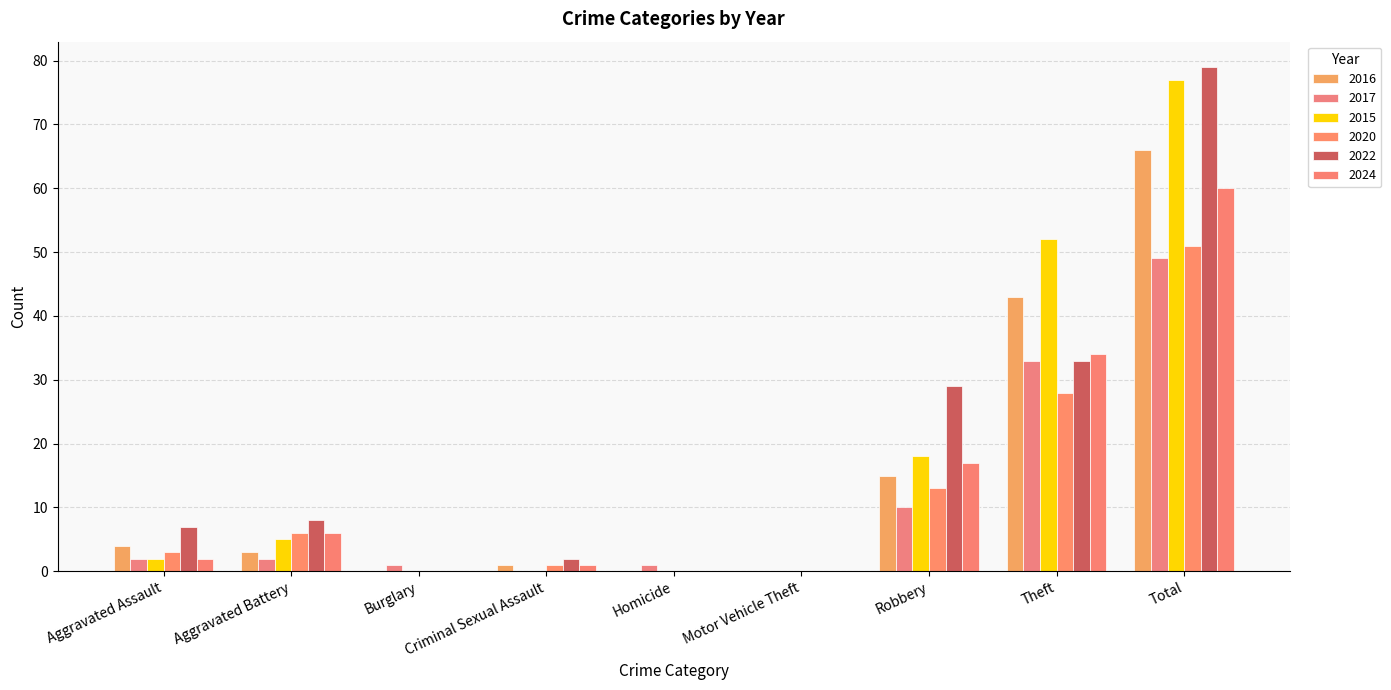

Is it true that 2022 equals 2 at Aggravated Assault?

False